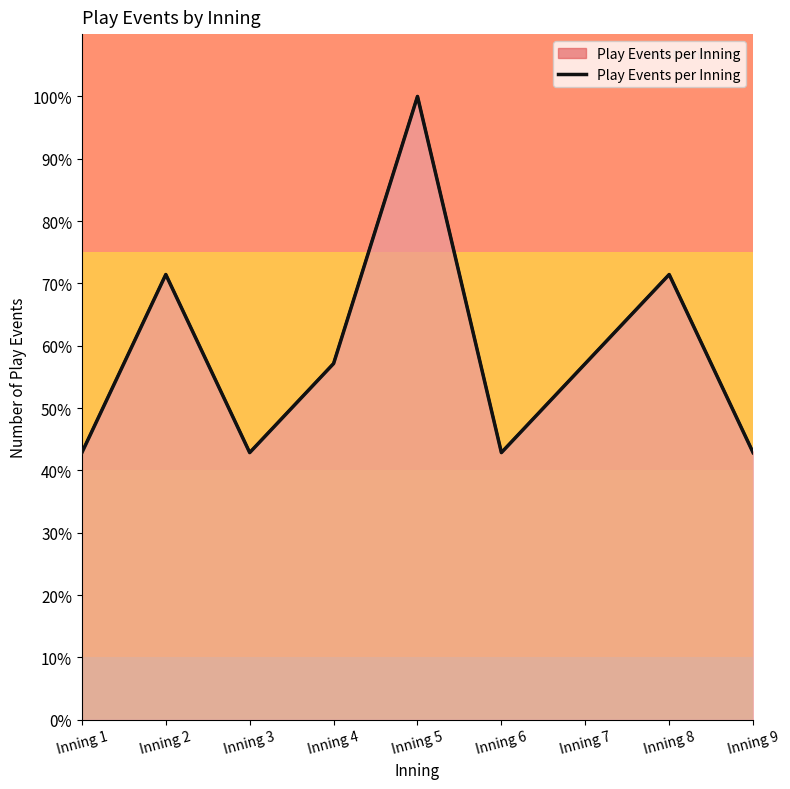

True or false: the data shows 42.9 at Inning 9.

True